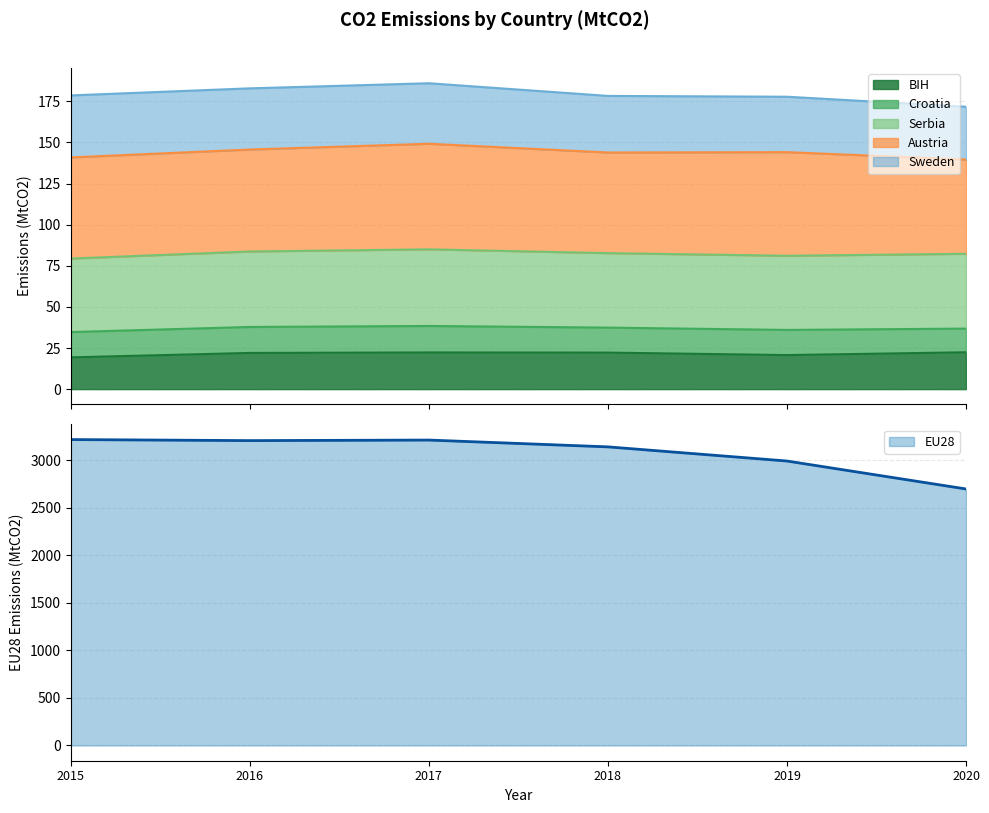

What is the total value across all series at 2019?

3192.0